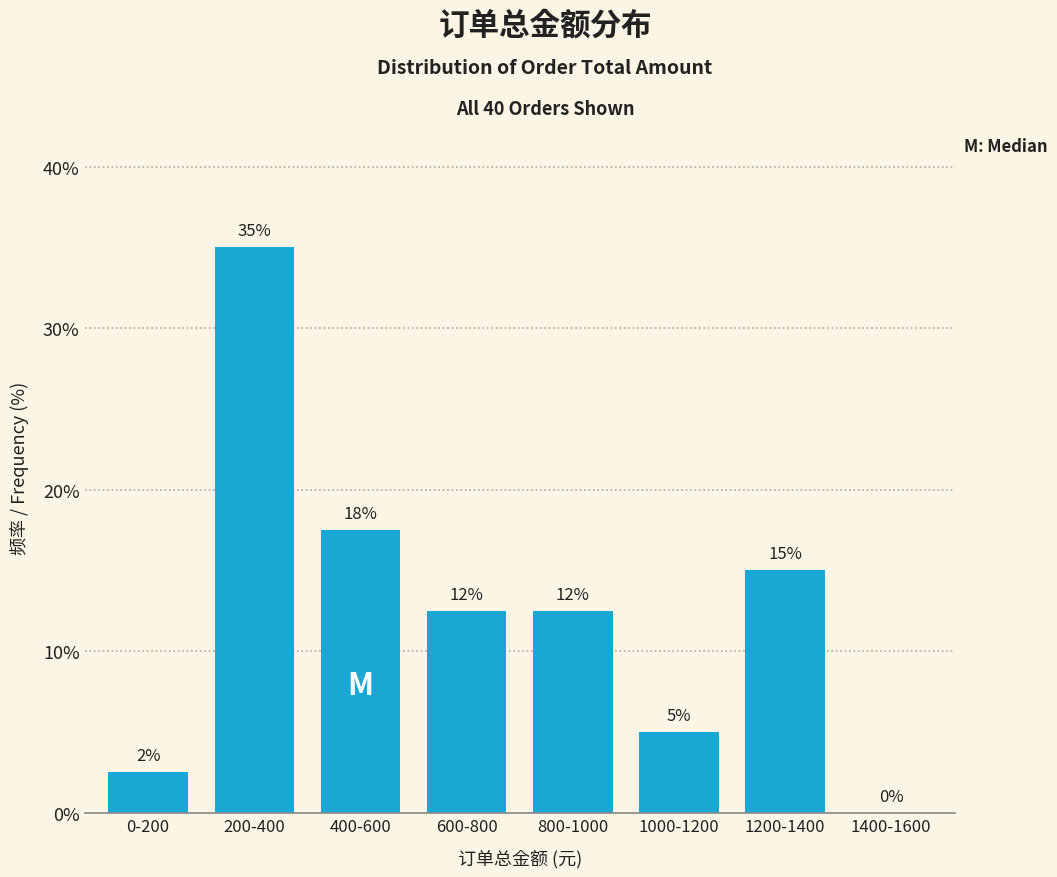

What is the greatest value displayed?

35.0